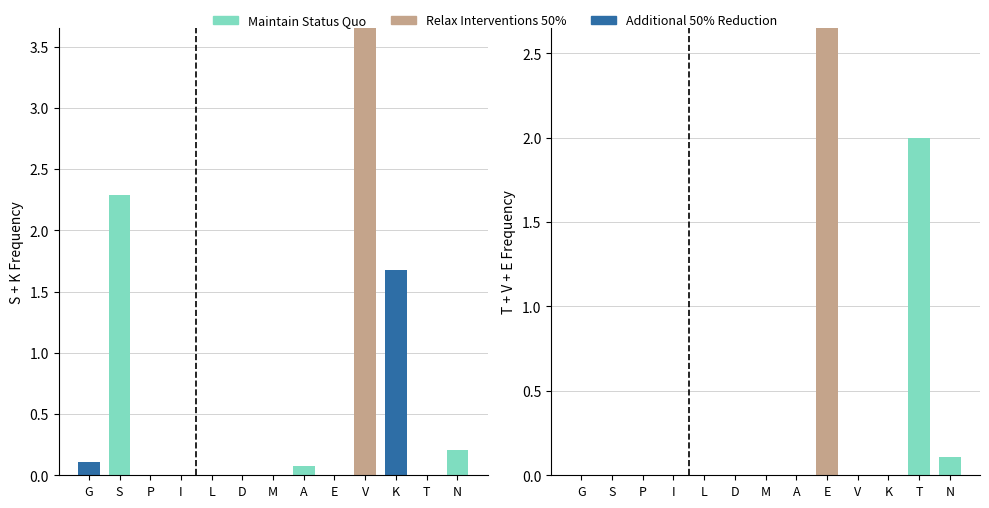

What position from the left is V?

10